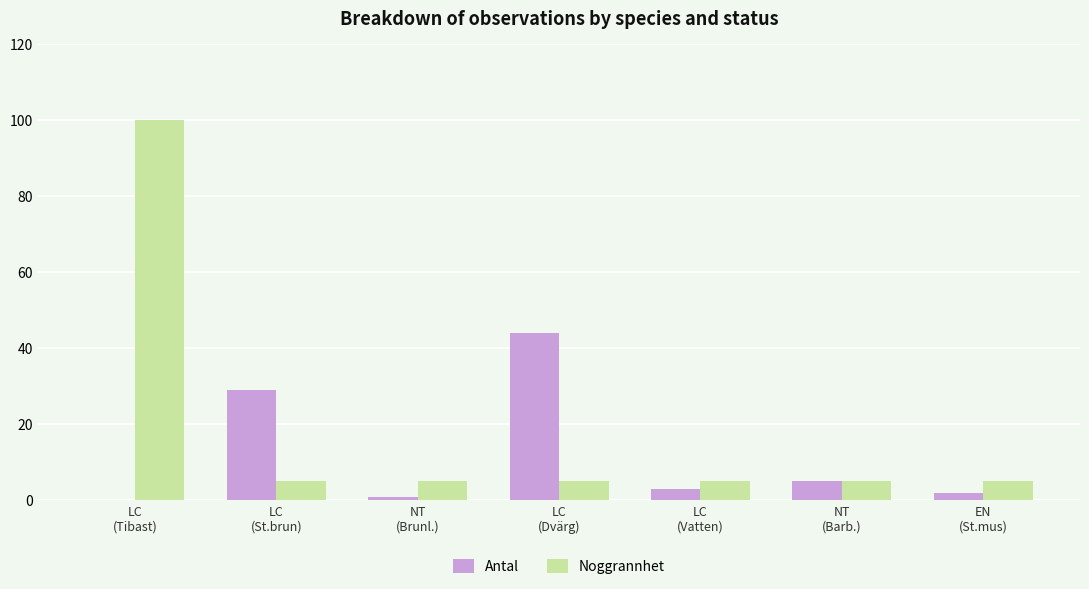

How many groups of bars are there?

7